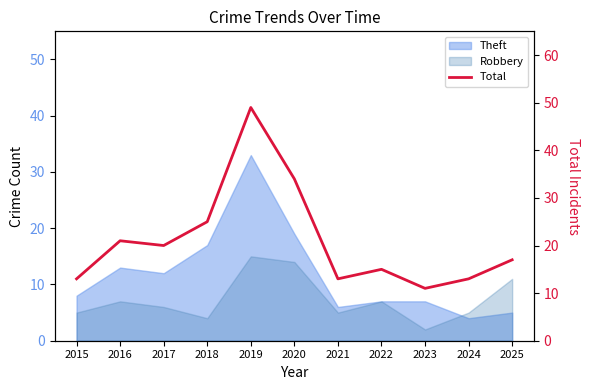

Rank the categories by value from highest to lowest.

2019, 2020, 2018, 2016, 2017, 2025, 2022, 2015, 2021, 2024, 2023